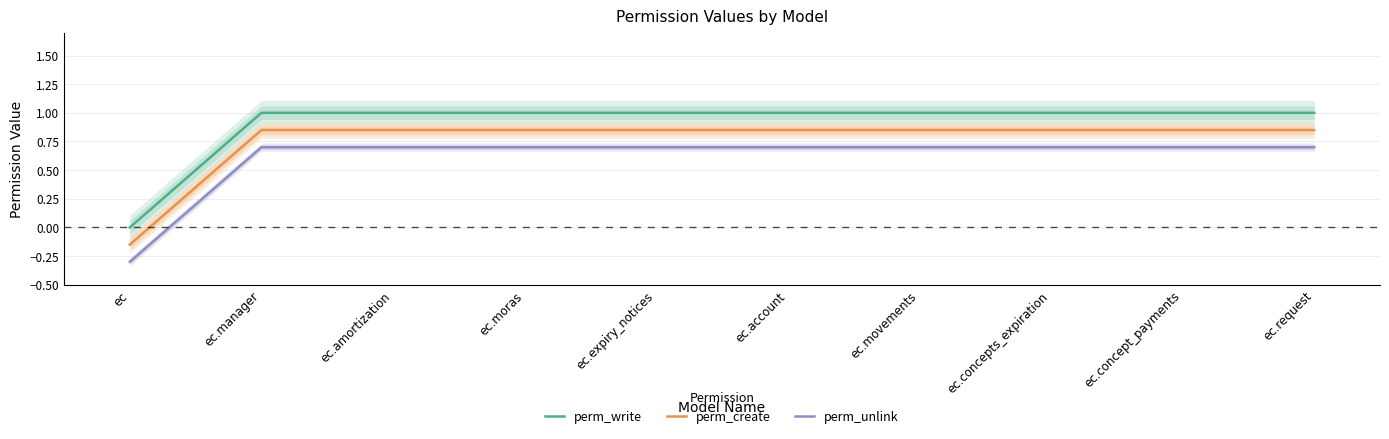

What is the average value of the perm_create series?

0.8